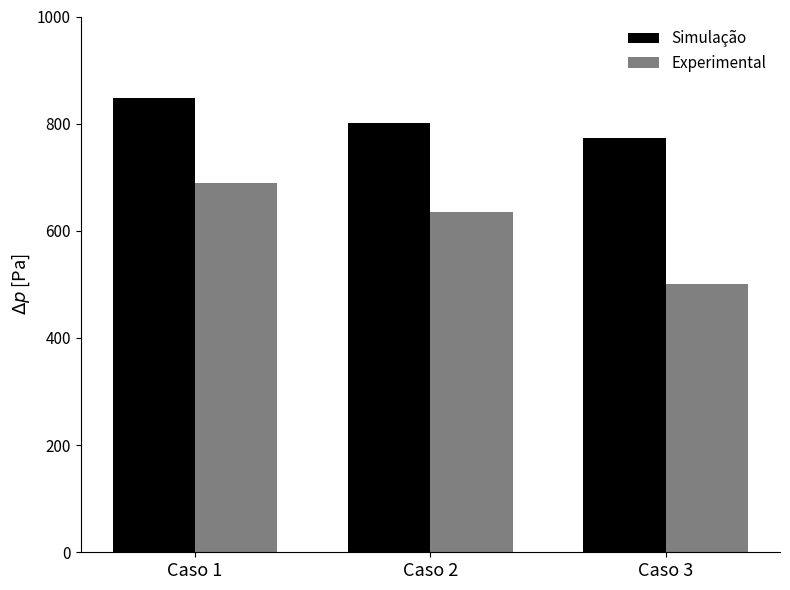

What is the minimum value for Simulação?

773.5